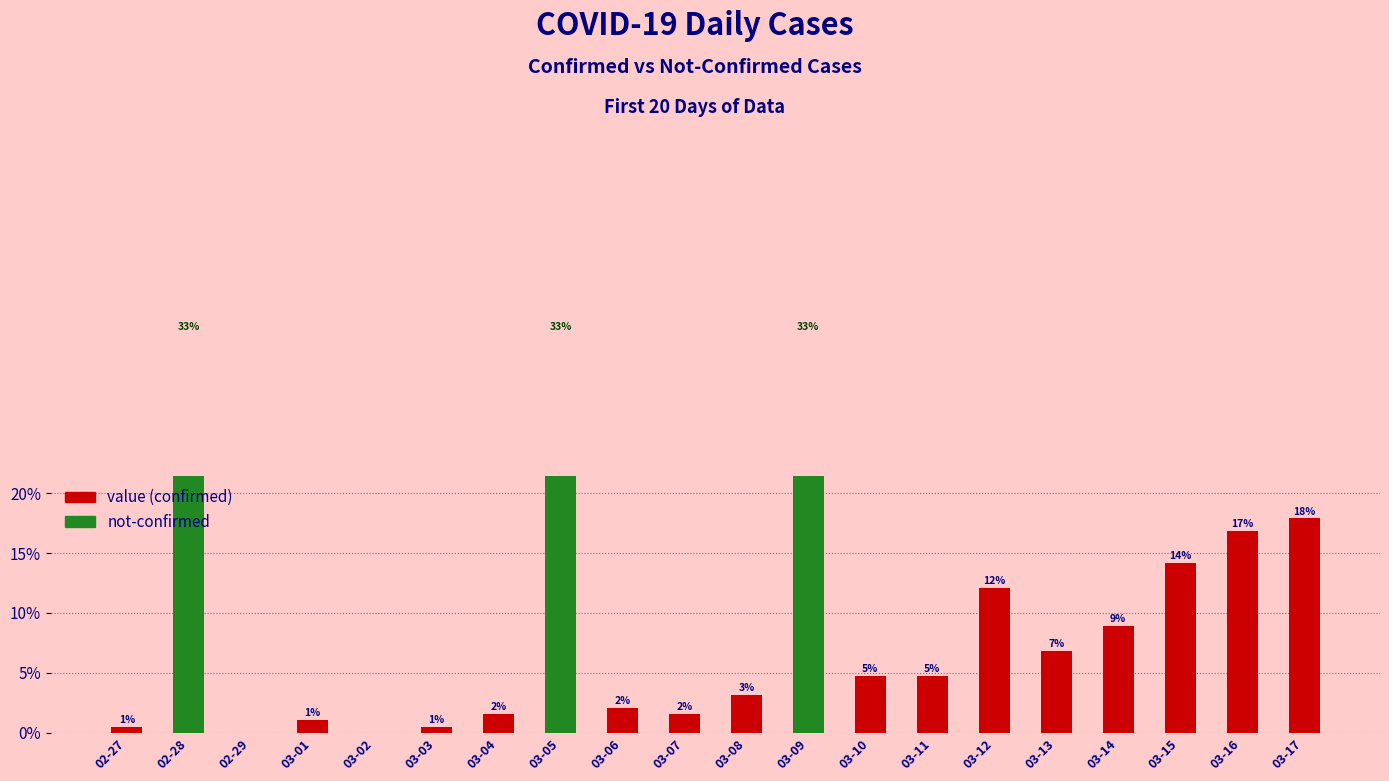

What is the sum of all not-confirmed values?

100.0